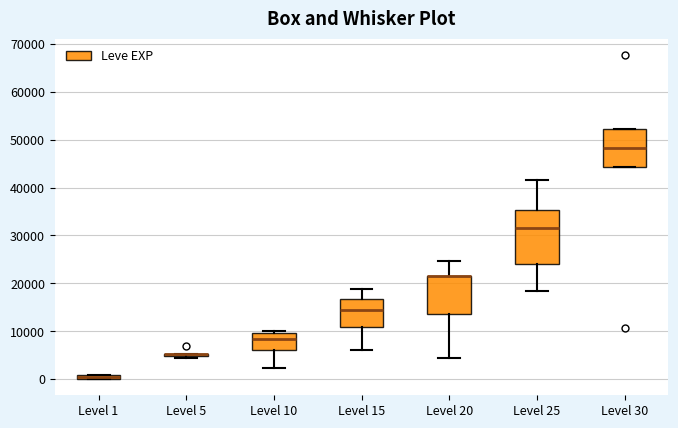

Where does the median line of the box for Level 15 sit on the y-axis? The values are not printed on the chart, so give them approximately, as read against the axis.

15000